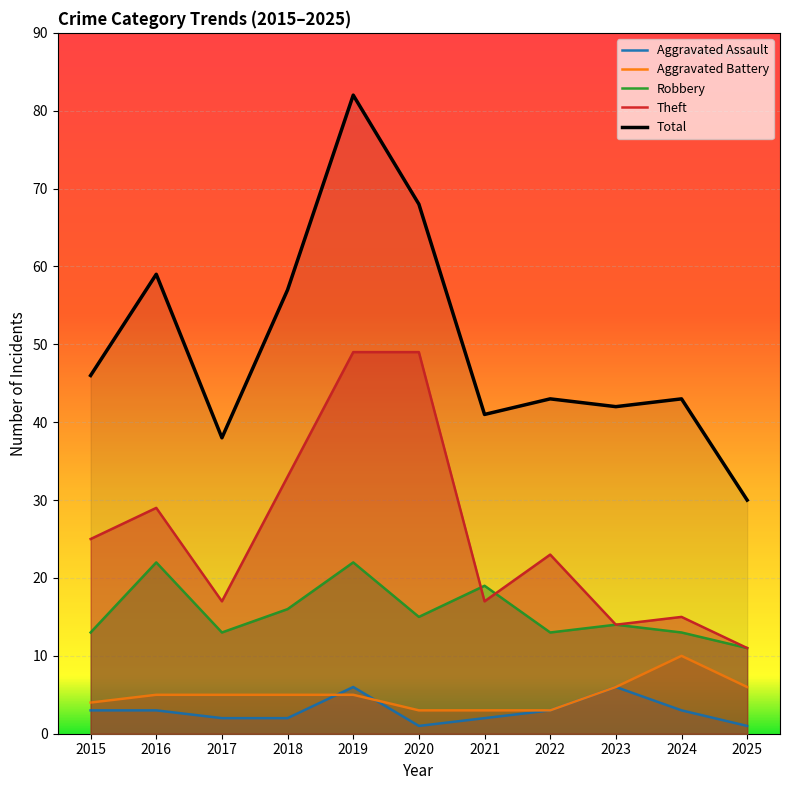

Is the value of Theft at 2018 greater than the value of Aggravated Assault at 2020?

Yes